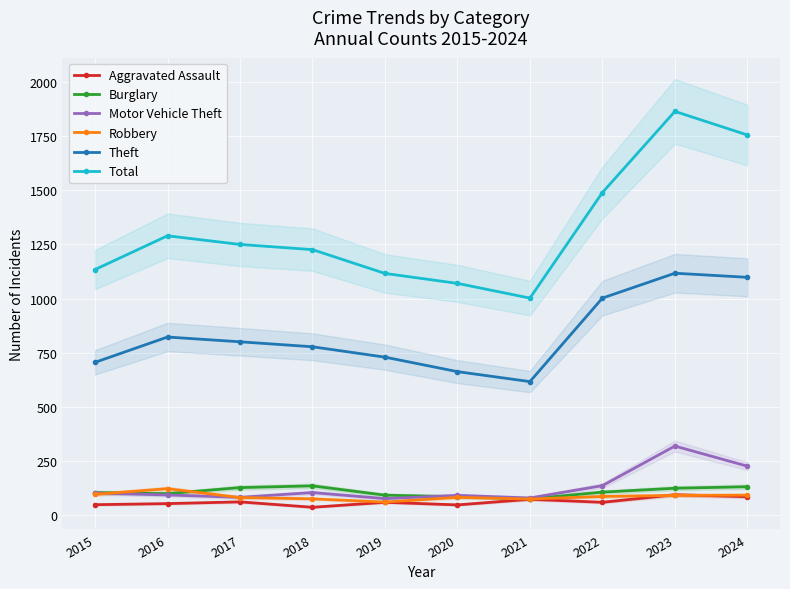

Which series has the widest spread of values?

Total